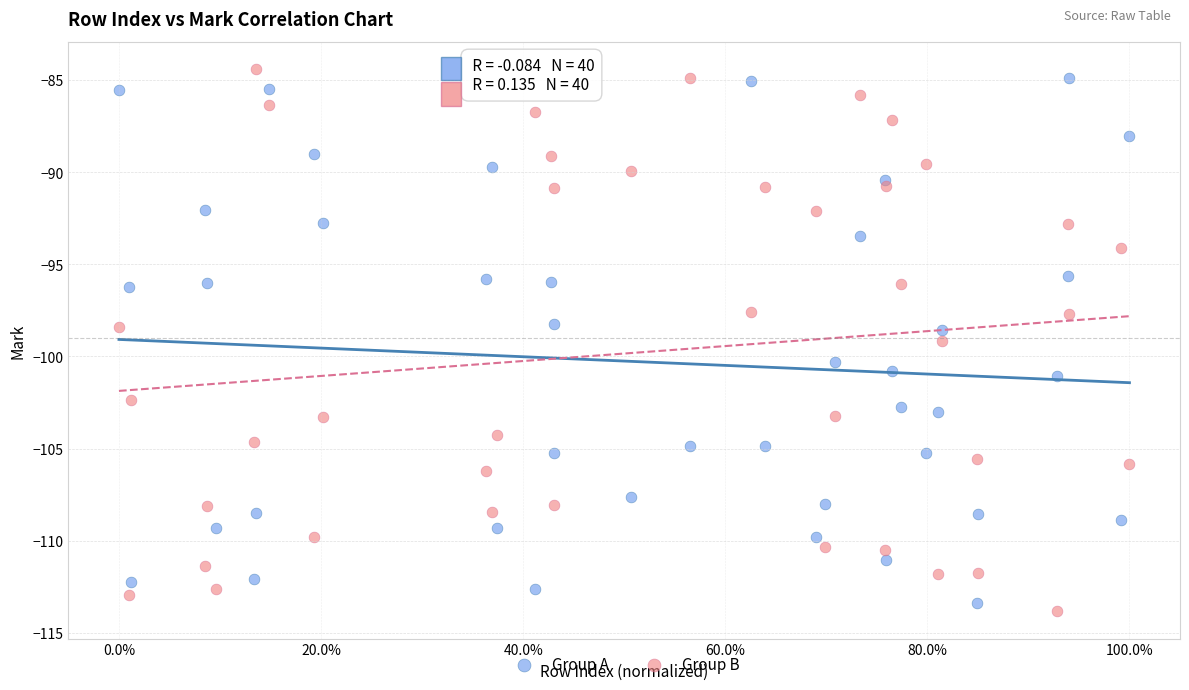

What are all the series names shown in the legend?

Group A, Group B